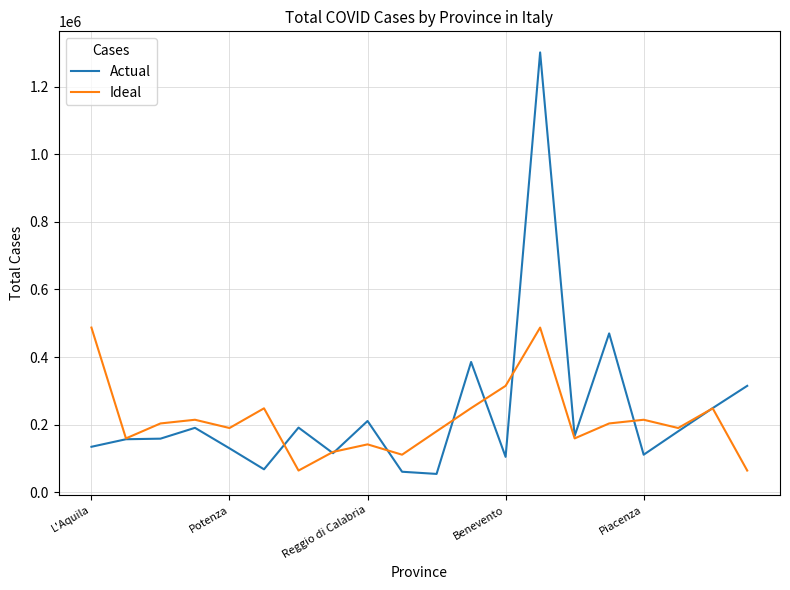

How many lines are shown in the chart?

2